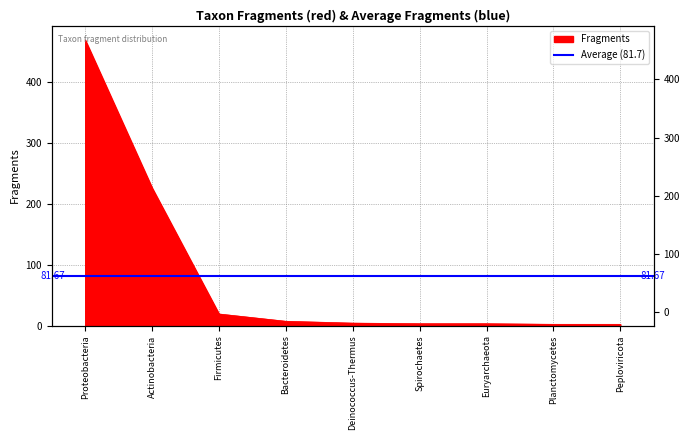

Reading left to right, what are all the values shown in this chart?

469	226	19	7	4	3	3	2	2